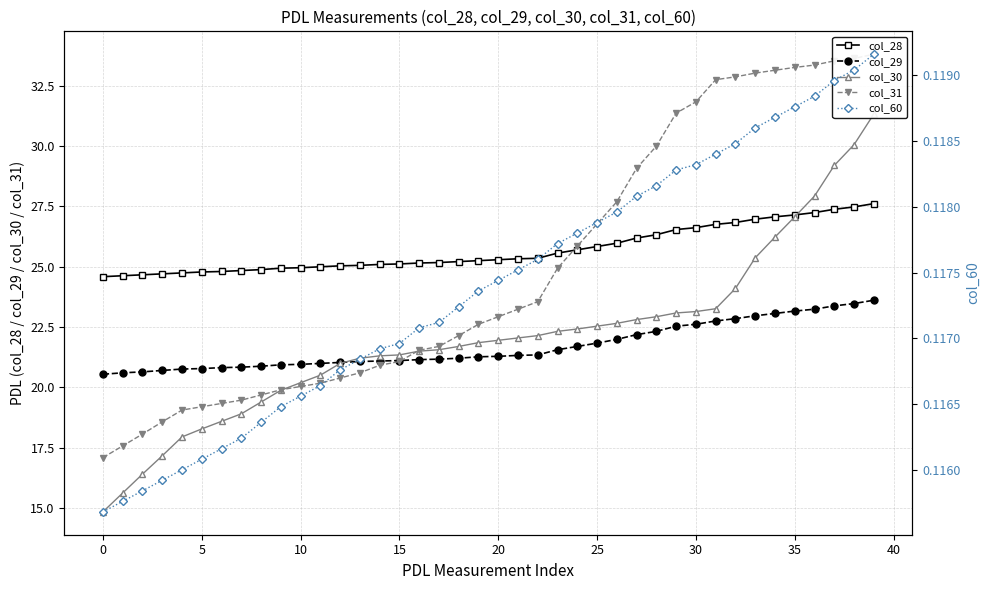

Which series has the largest range (max minus min)?

col_31